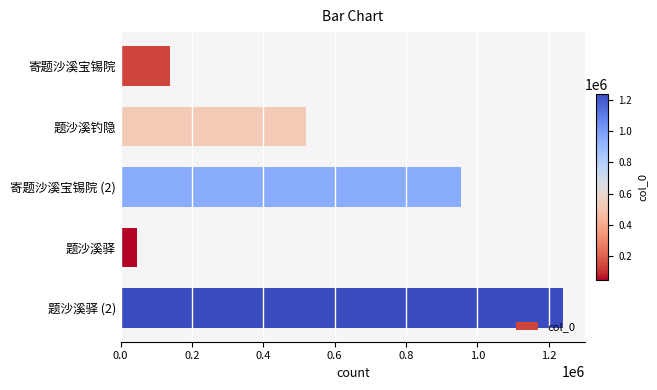

What is the greatest value displayed?

1239153